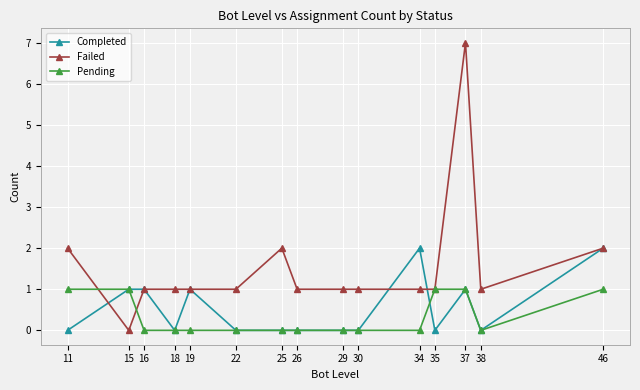

Count the Failed values in the range 1 to 2.

13